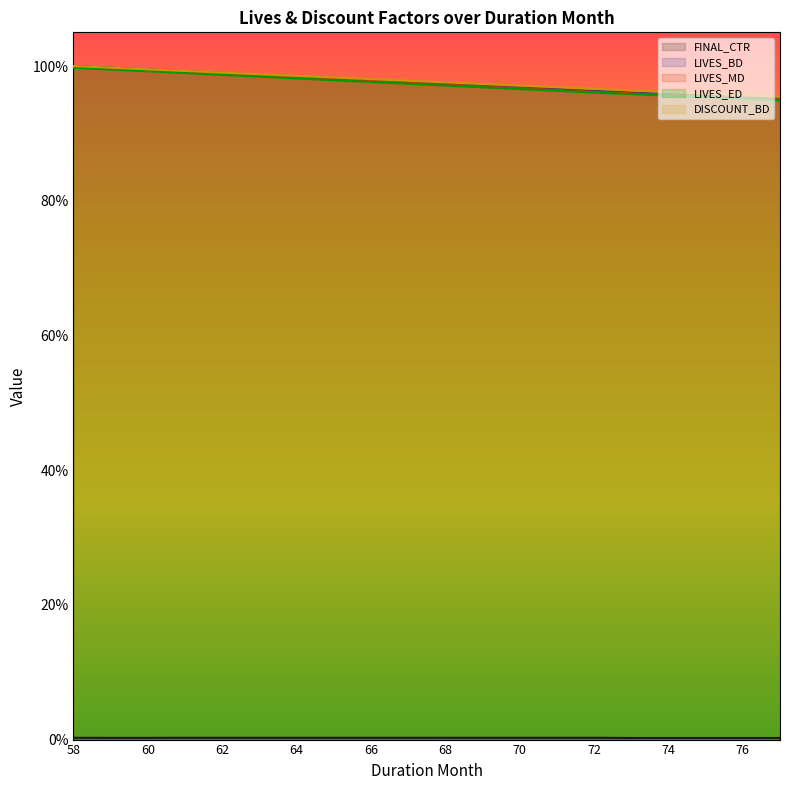

Is the value of DISCOUNT_BD at 70 greater than the value of LIVES_MD at 72?

Yes